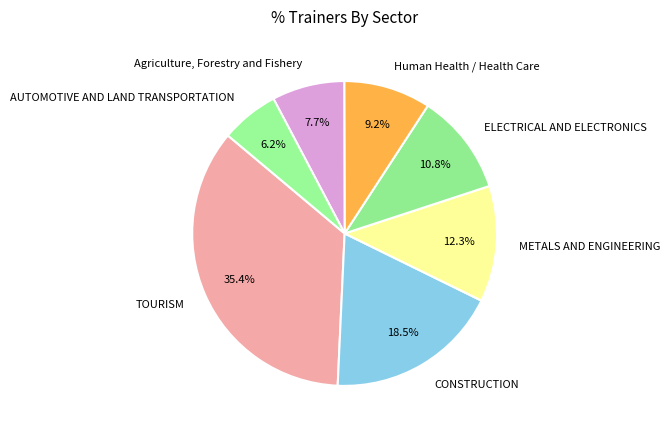

Which category has the smallest portion of the pie?

AUTOMOTIVE AND LAND TRANSPORTATION